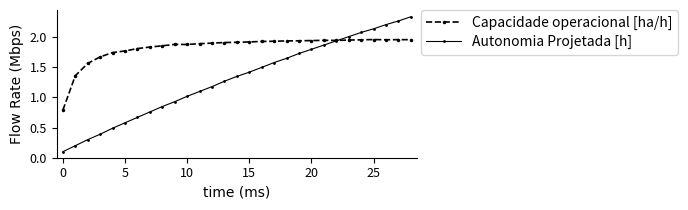

True or false: Autonomia Projetada [h] has more than 0 points higher than both neighbors.

False